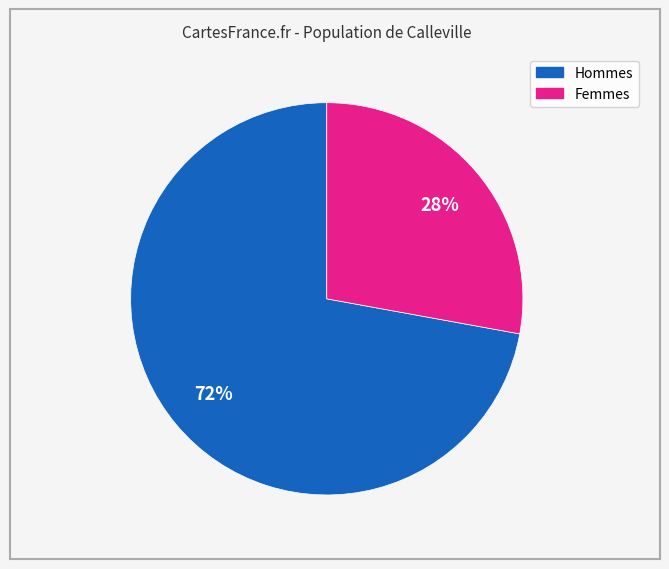

To the nearest percent, what is the difference between the largest and smallest slice percentages?

44%